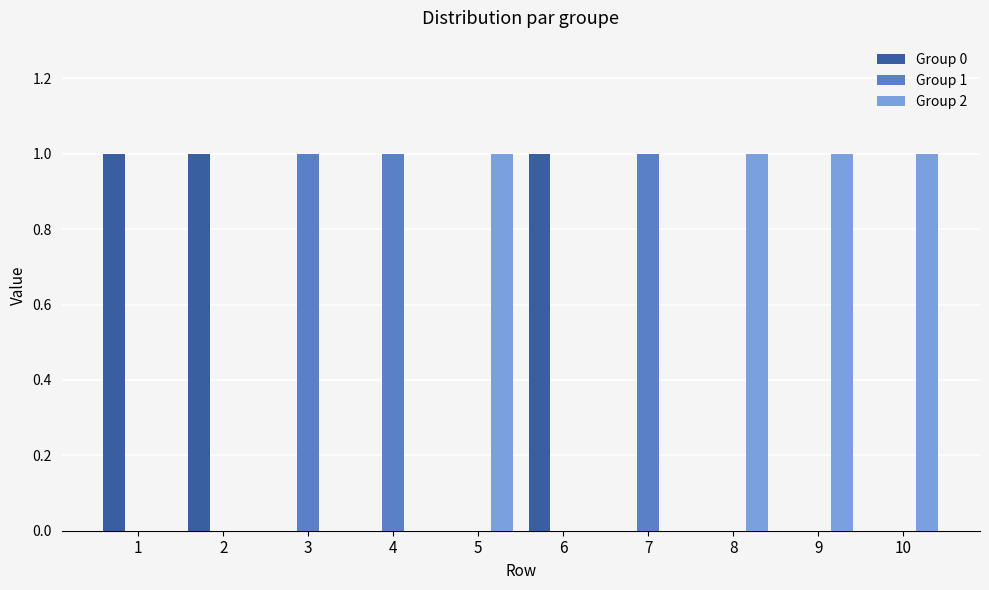

Is it true that Group 1 equals 0 at 2?

True